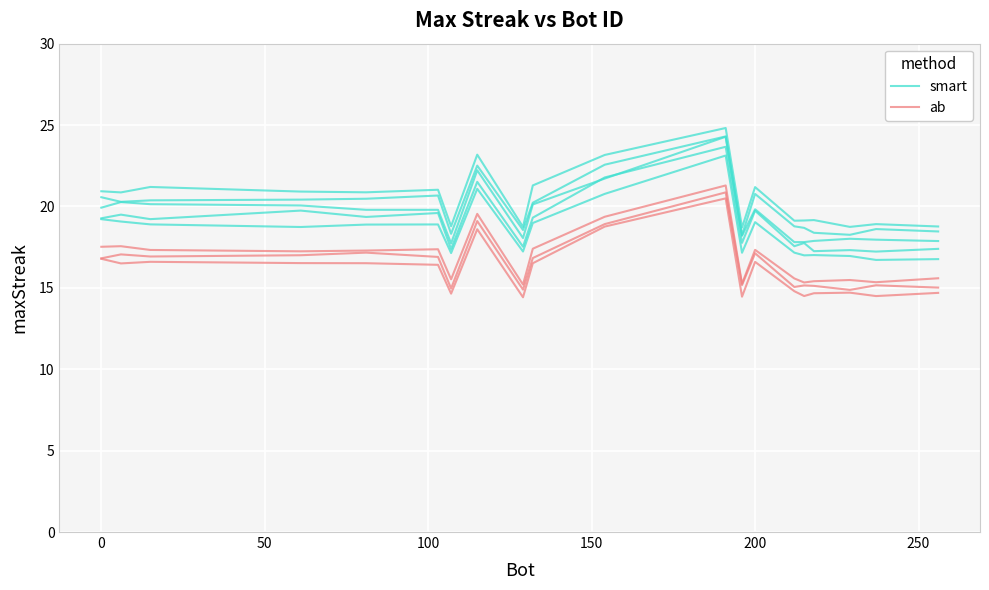

True or false: smart and ab cross at least once.

False